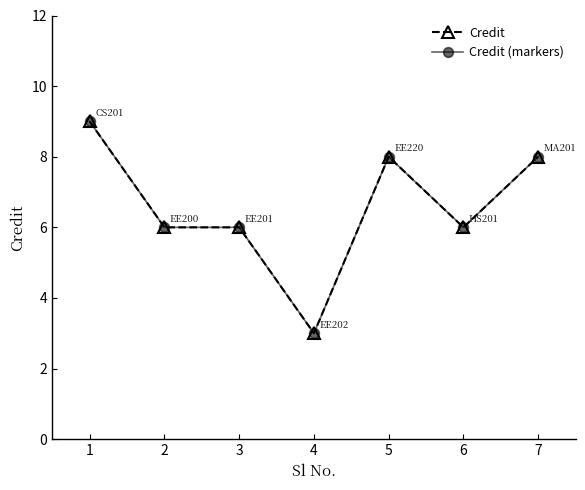

Where does the Credit (markers) series first go above 6?

1